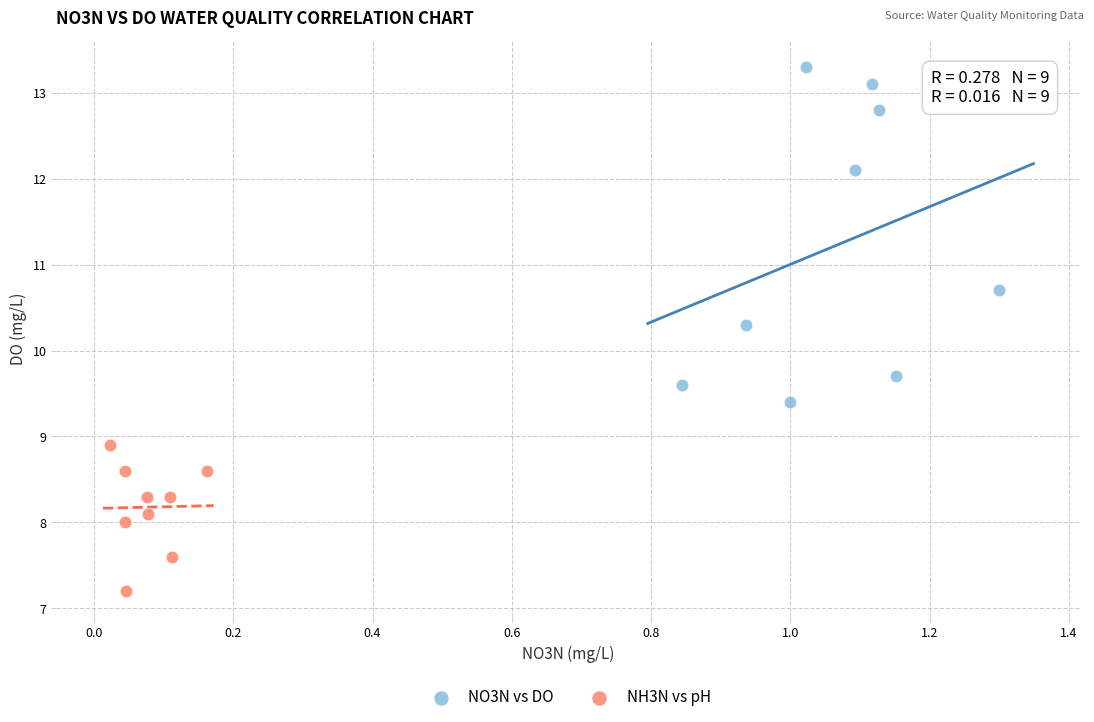

Which series reaches the minimum Y coordinate?

NH3N vs pH